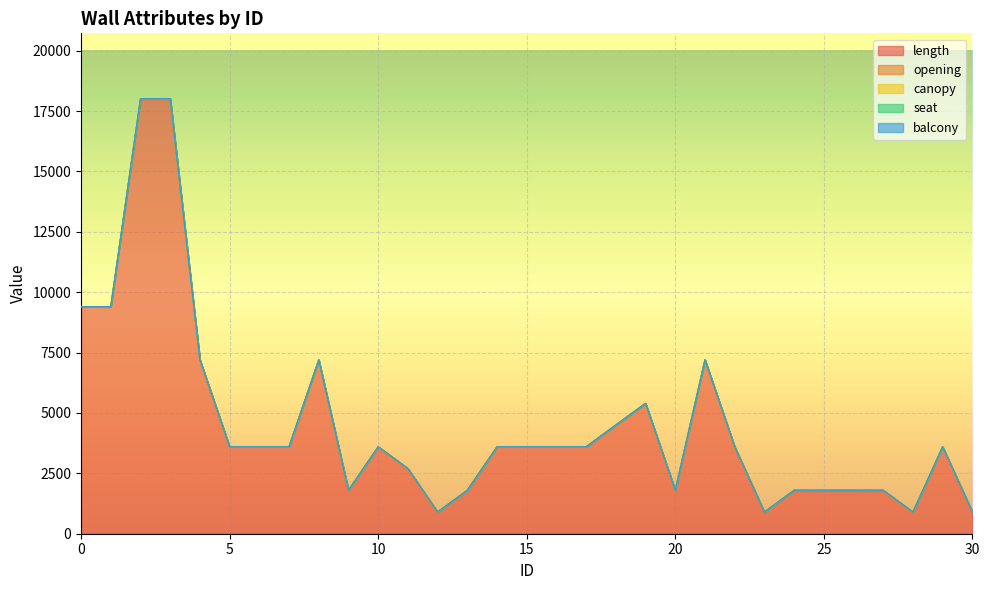

Rank the series by their maximum value, from highest to lowest.

length, opening, seat, canopy, balcony